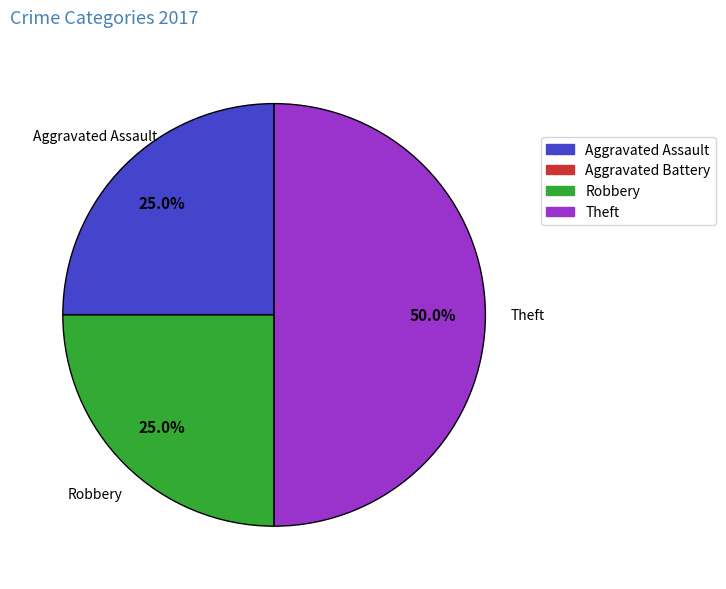

Which category has the biggest portion of the pie?

Theft